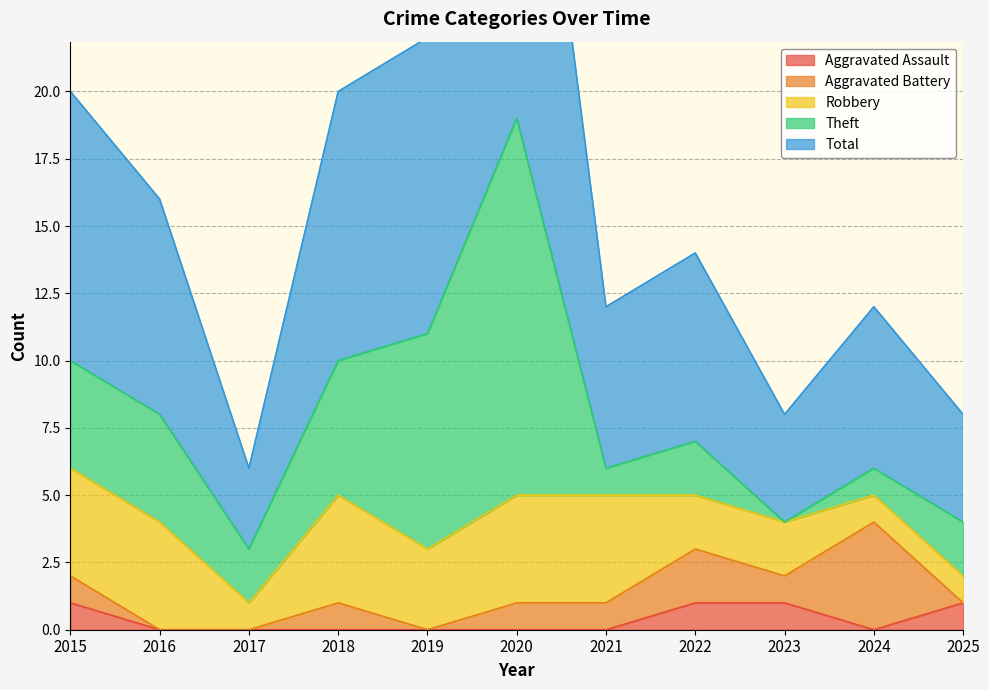

At which category does the chart reach its peak across all series?

2020